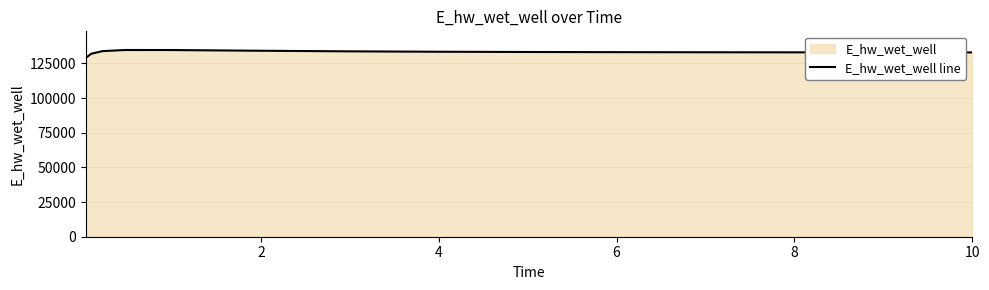

What is the difference between the second highest and second lowest values?

2669.4